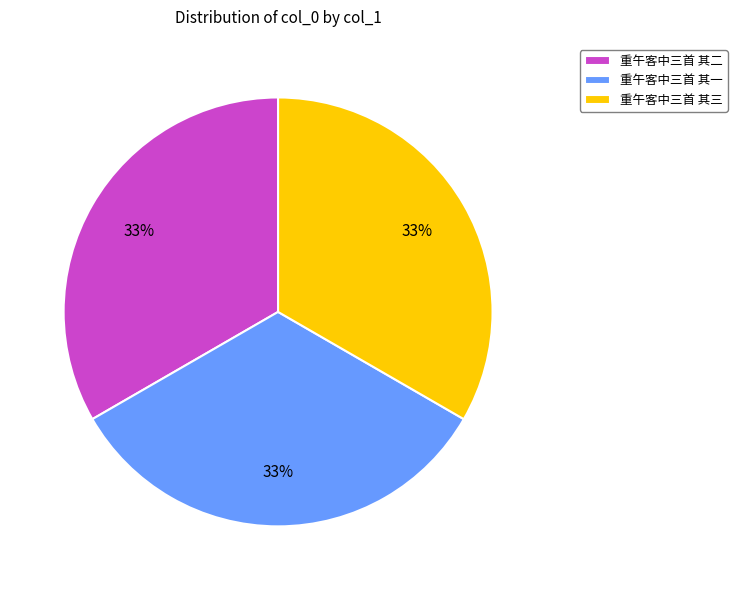

The 重午客中三首 其三 slice represents 33% of the pie. True or false?

True